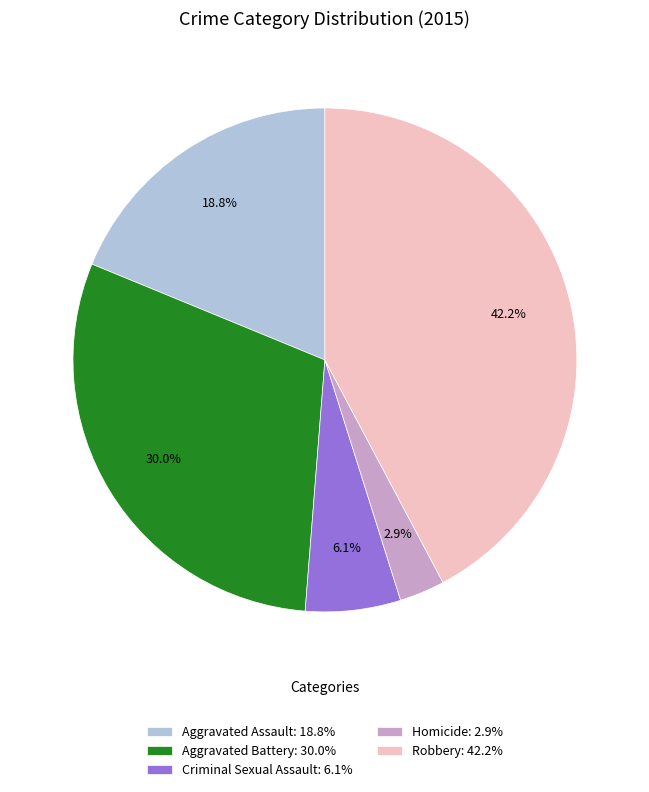

The Aggravated Battery slice represents 21% of the pie. True or false?

False